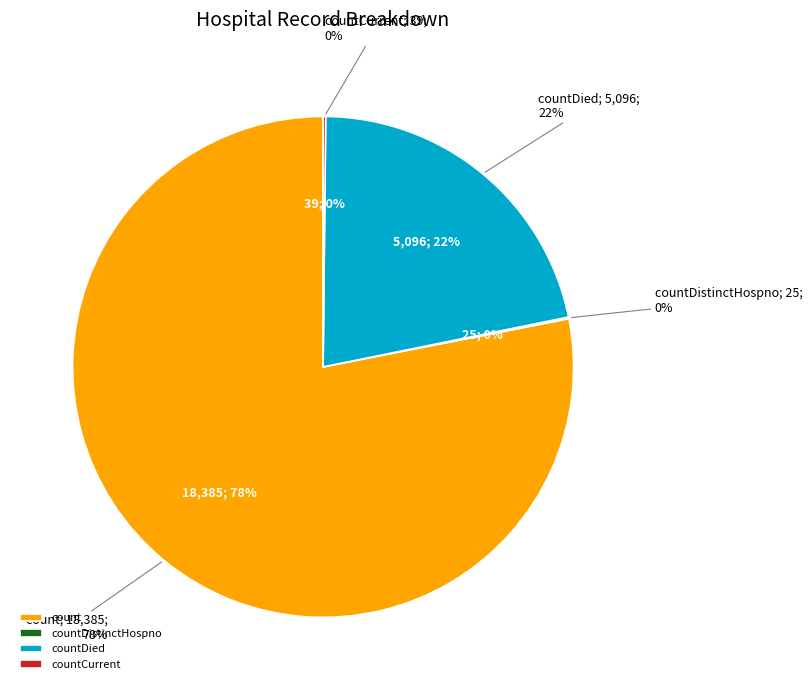

What is the change in value from countDied to countCurrent?

-5057